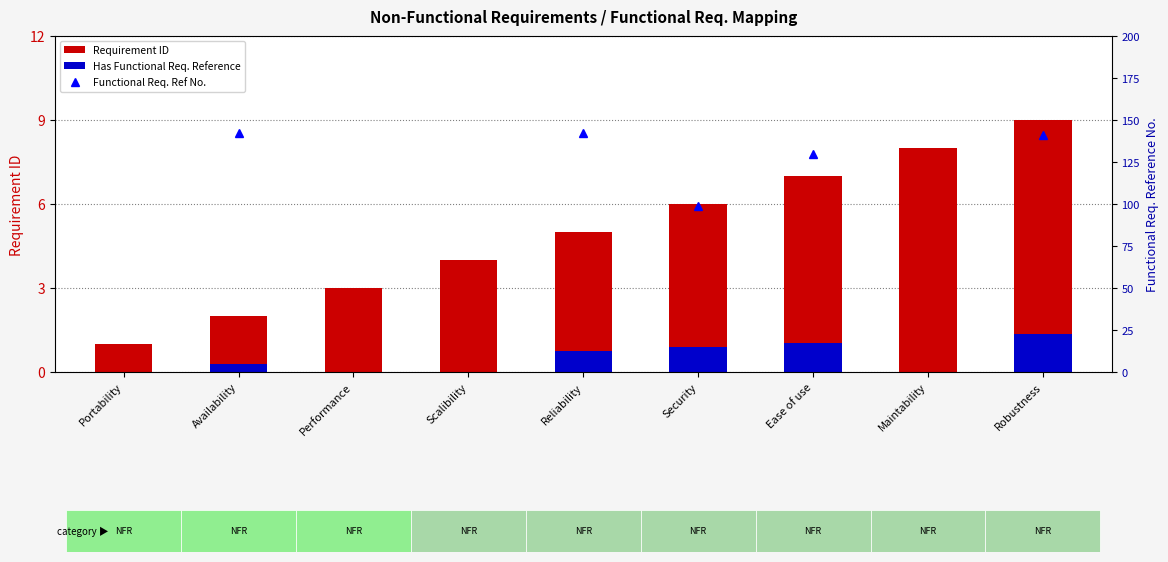

What value does the Requirement ID series have at Maintability?

8.0